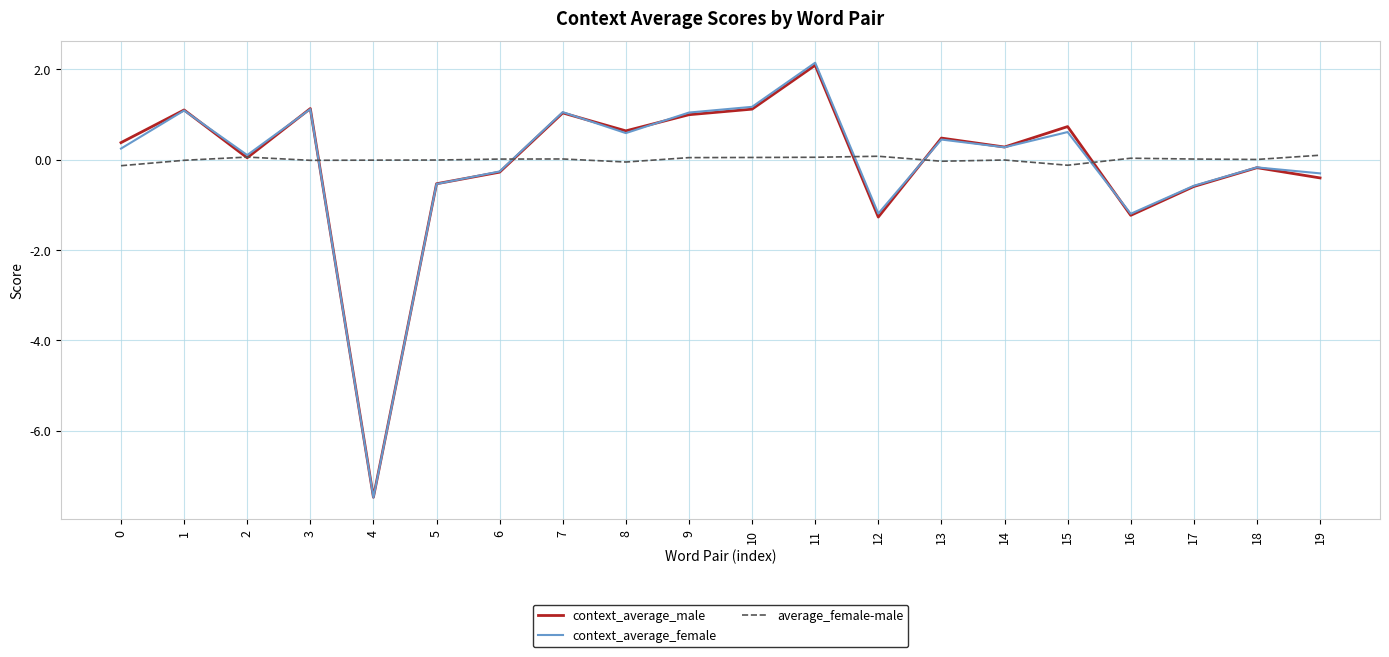

Which series has the largest range (max minus min)?

context_average_female